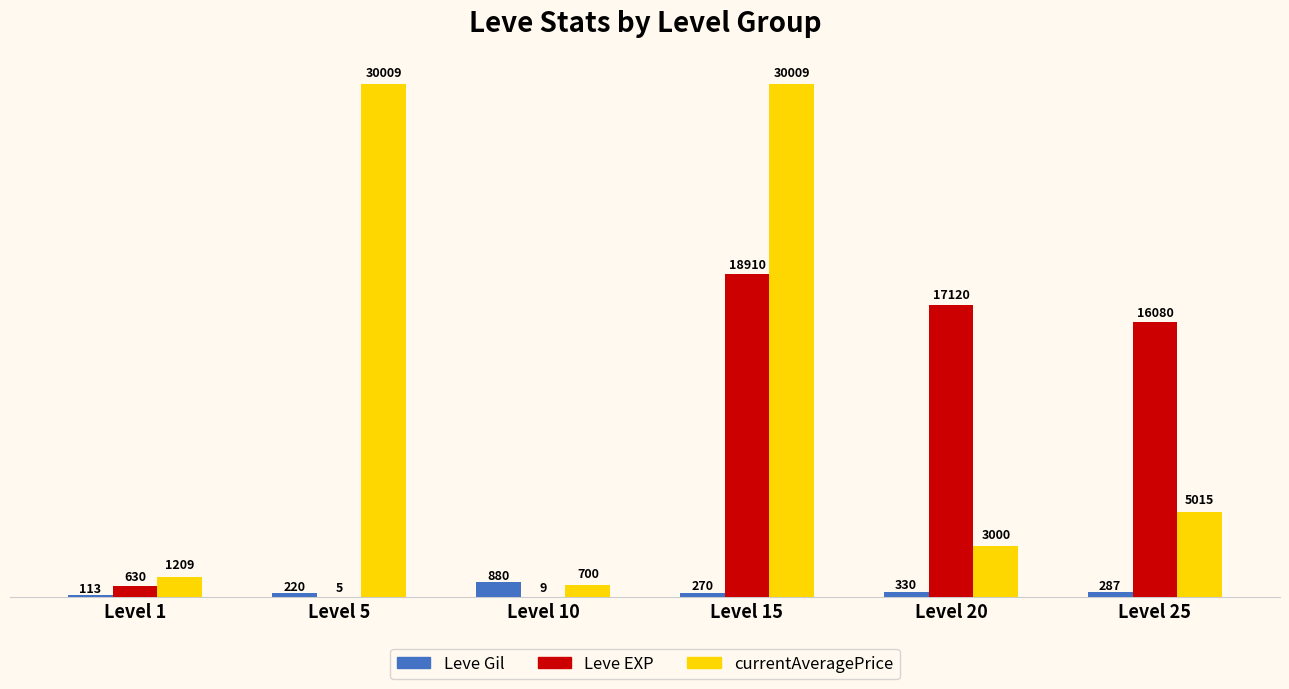

The Leve EXP series shows 17120 at Level 20. True or false?

True